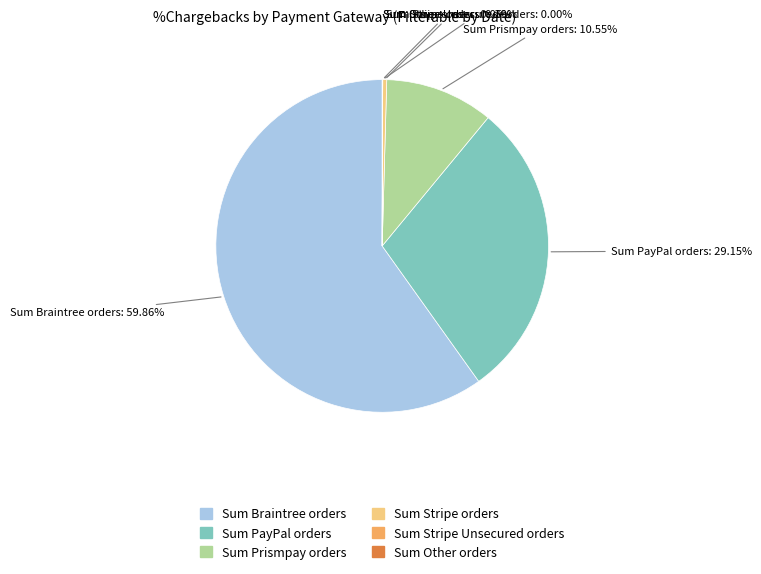

Does any single category account for the majority?

Yes